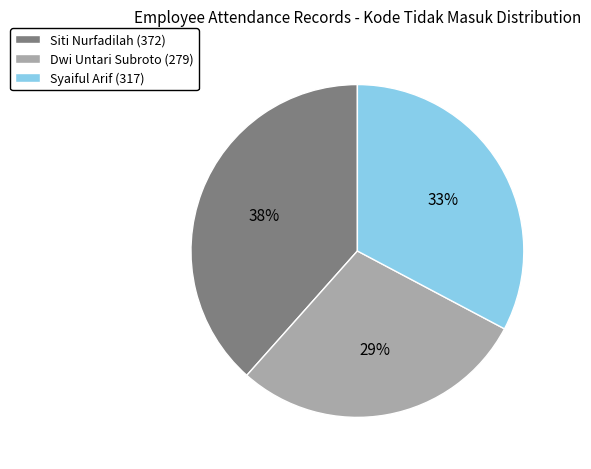

Is there a majority slice in this chart?

No